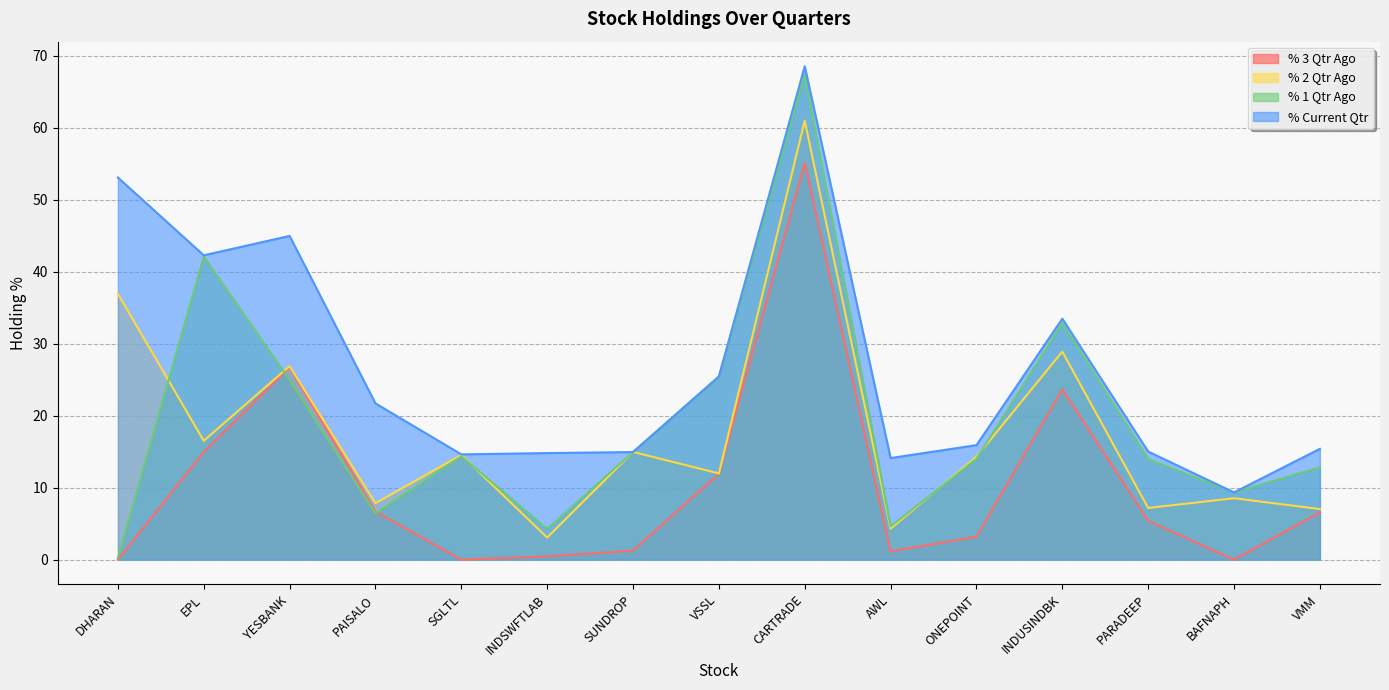

What is the label of the 5th point from the right?

ONEPOINT